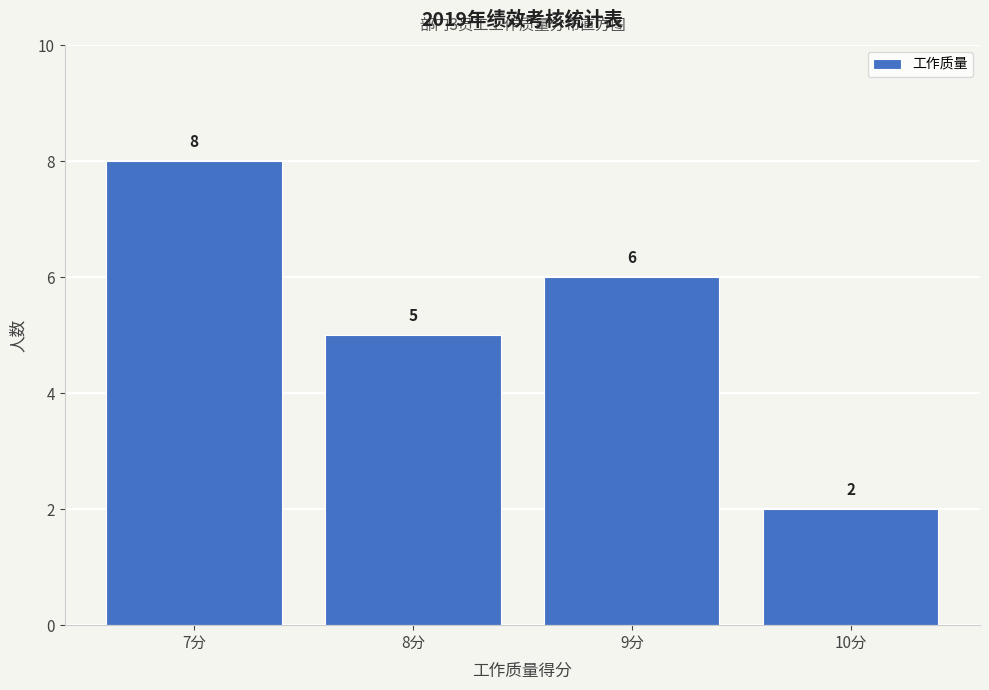

Over which range of the x-axis is the bar tallest?

6.5 to 7.5